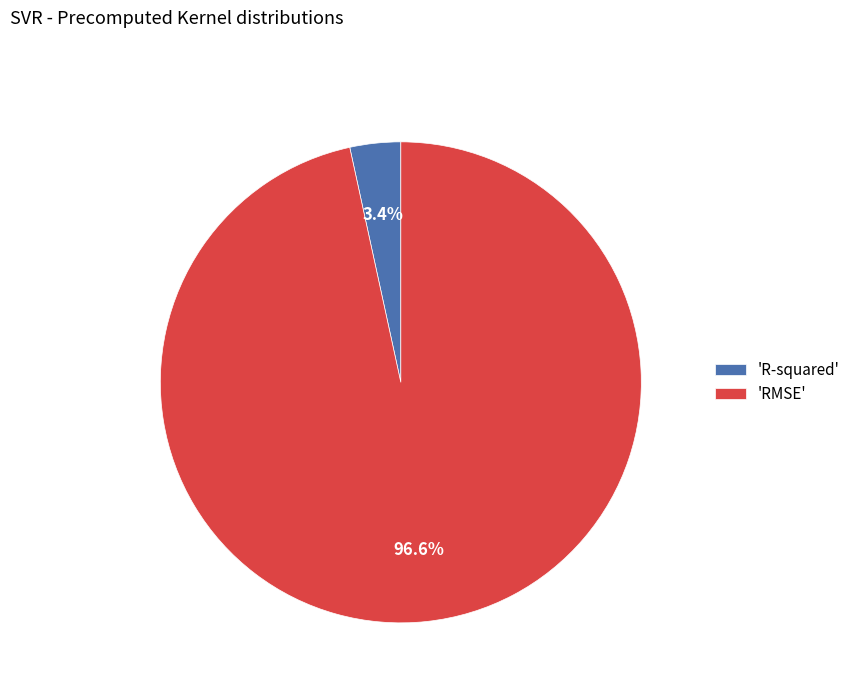

To the nearest percent, what is the average slice percentage?

50%